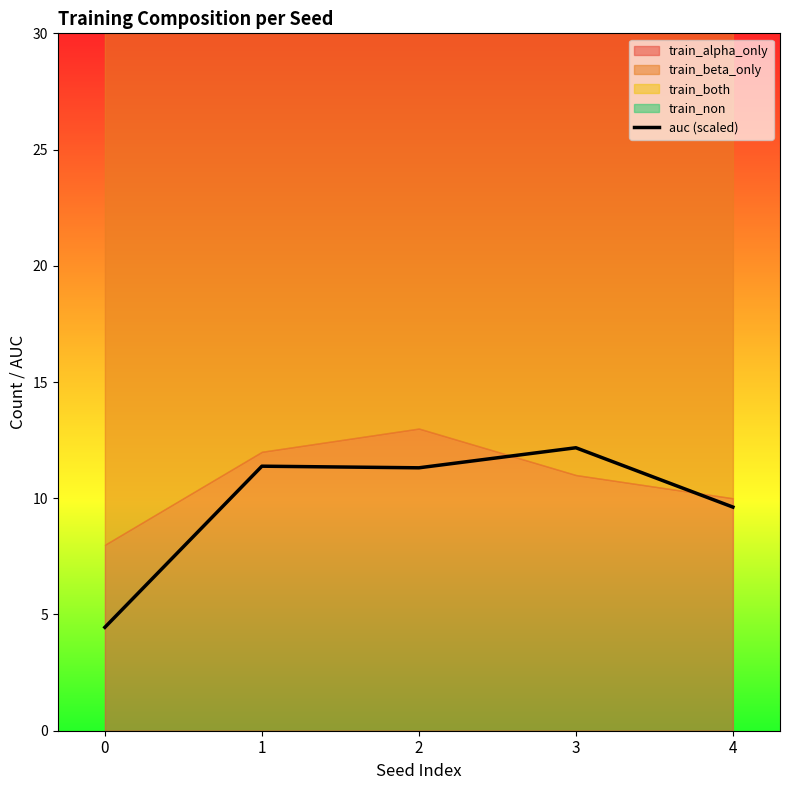

The chart shows a value of 9.6 at 4. True or false?

True